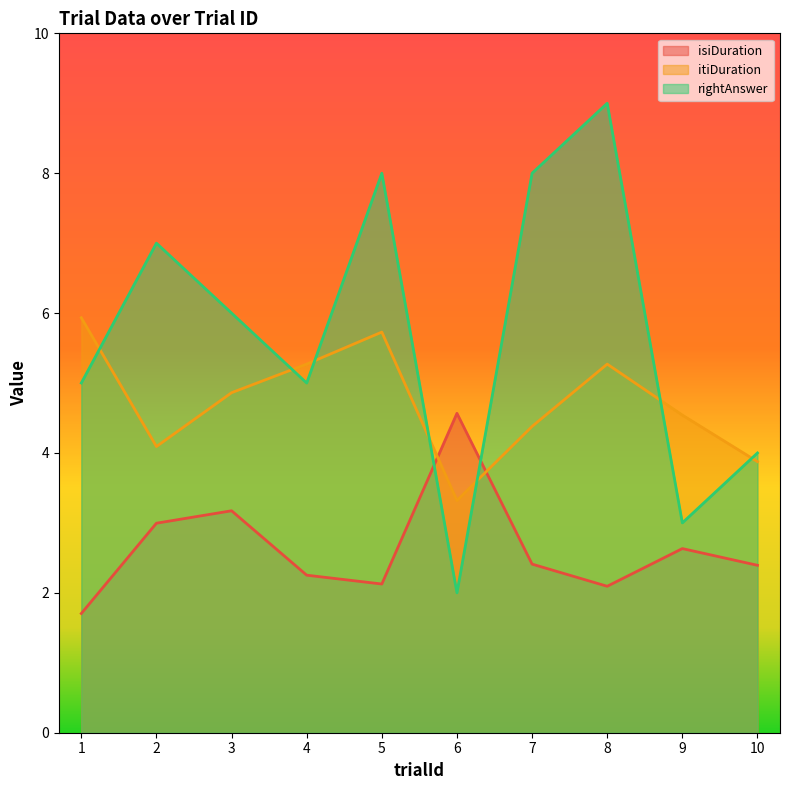

How many values in the rightAnswer series exceed 6?

4